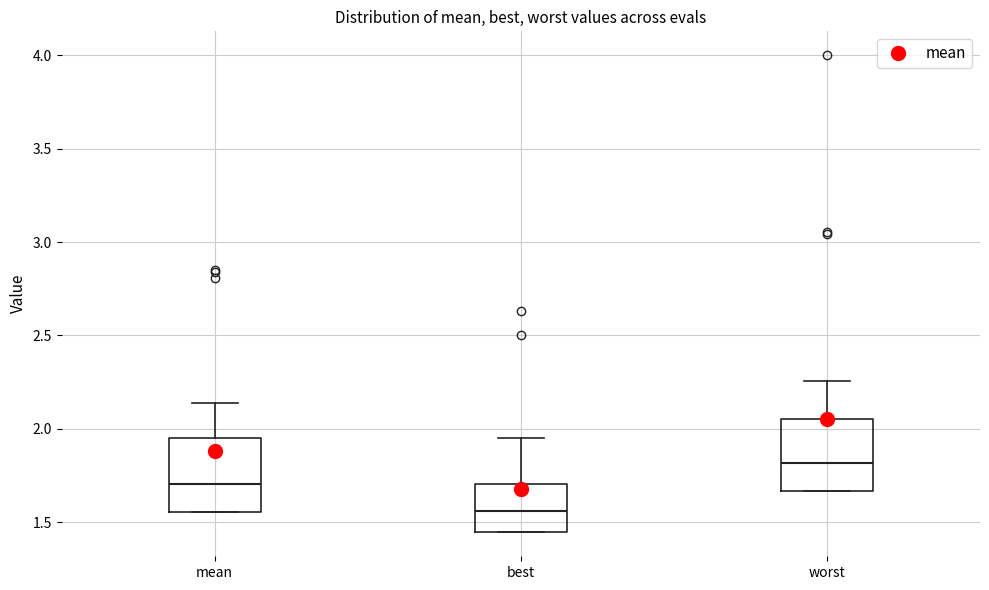

Where does the median line of the box for best sit on the y-axis? The values are not printed on the chart, so give them approximately, as read against the axis.

1.55